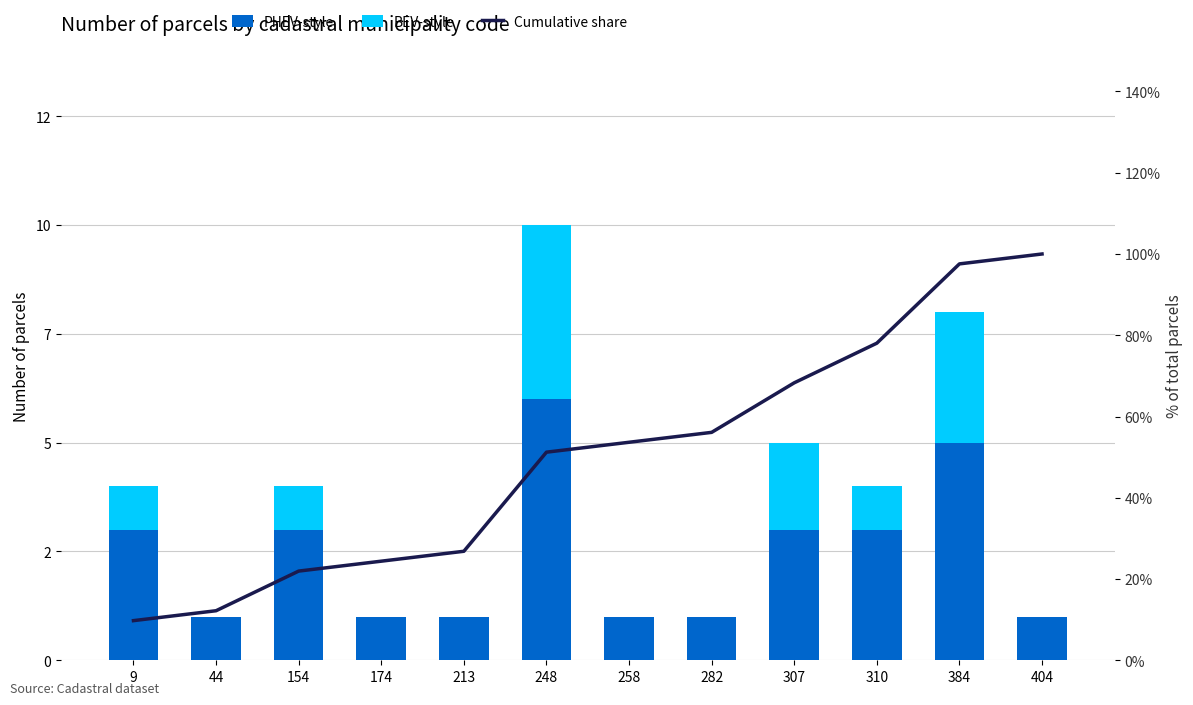

Which series has the largest total across all categories?

PHEV-style